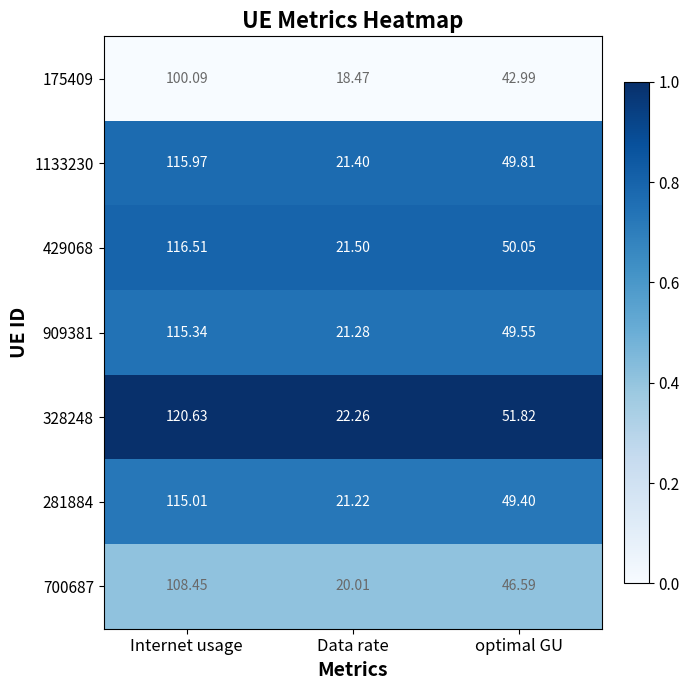

Is the value of 1133230 at Data rate greater than the value of 328248 at Internet usage?

No